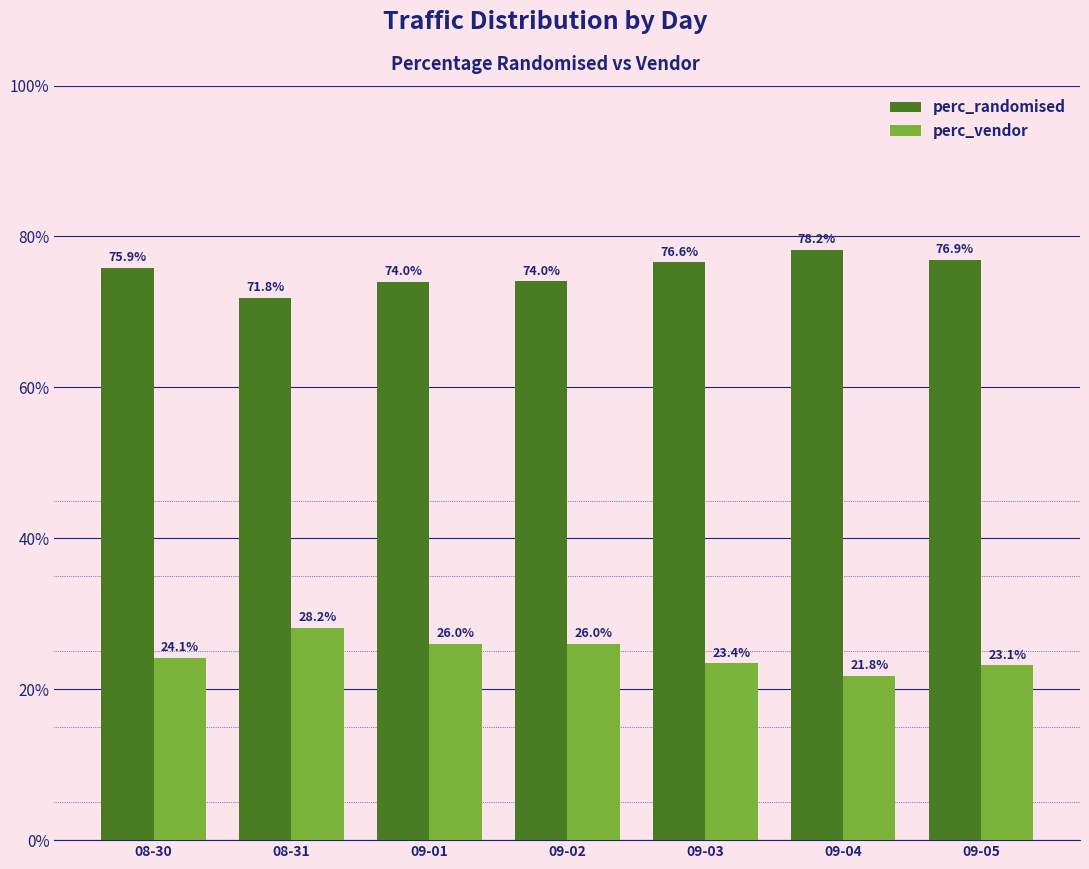

At how many categories does at least one series exceed 0?

7